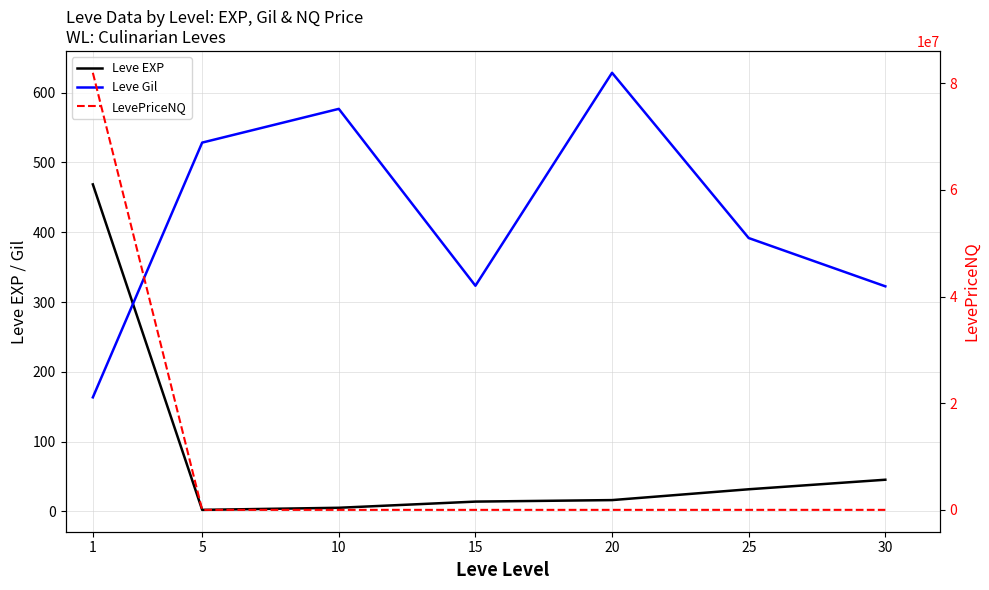

How many series are shown in this chart?

3